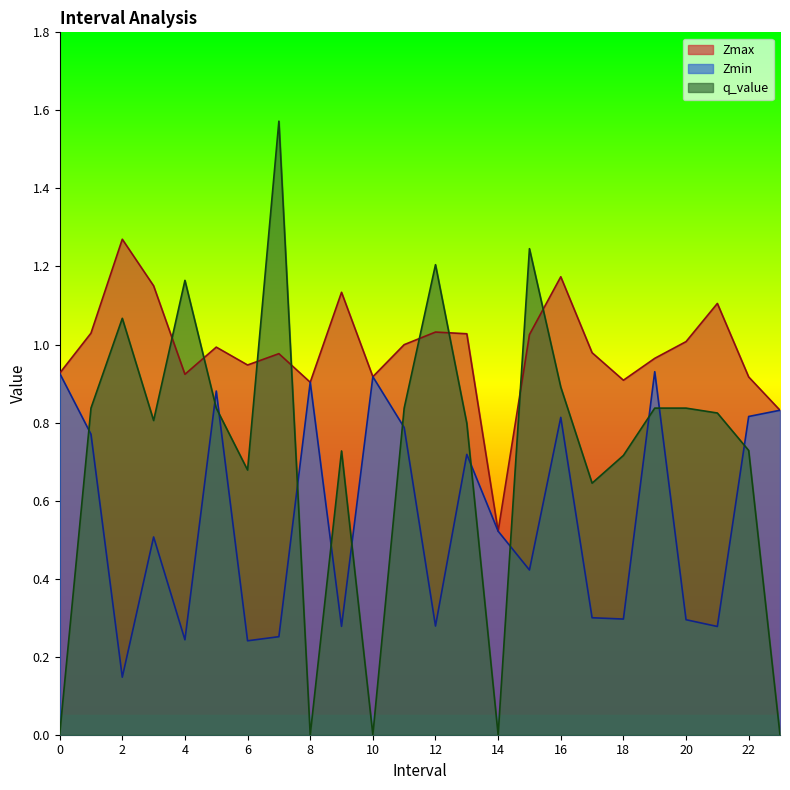

Reading left to right, transcribe all the data shown in this chart.

Zmax: 0.0=0.9	1.0=1.0	2.0=1.3	3.0=1.2	4.0=0.9	5.0=1.0	6.0=0.9	7.0=1.0	8.0=0.9	9.0=1.1	10.0=0.9	11.0=1.0	12.0=1.0	13.0=1.0	14.0=0.5	15.0=1.0	16.0=1.2	17.0=1.0	18.0=0.9	19.0=1.0	20.0=1.0	21.0=1.1	22.0=0.9	23.0=0.8
Zmin: 0.0=0.9	1.0=0.8	2.0=0.1	3.0=0.5	4.0=0.2	5.0=0.9	6.0=0.2	7.0=0.3	8.0=0.9	9.0=0.3	10.0=0.9	11.0=0.8	12.0=0.3	13.0=0.7	14.0=0.5	15.0=0.4	16.0=0.8	17.0=0.3	18.0=0.3	19.0=0.9	20.0=0.3	21.0=0.3	22.0=0.8	23.0=0.8
q_value: 0.0=0.0	1.0=0.8	2.0=1.1	3.0=0.8	4.0=1.2	5.0=0.8	6.0=0.7	7.0=1.6	8.0=0.0	9.0=0.7	10.0=0.0	11.0=0.8	12.0=1.2	13.0=0.8	14.0=0.0	15.0=1.2	16.0=0.9	17.0=0.6	18.0=0.7	19.0=0.8	20.0=0.8	21.0=0.8	22.0=0.7	23.0=0.0